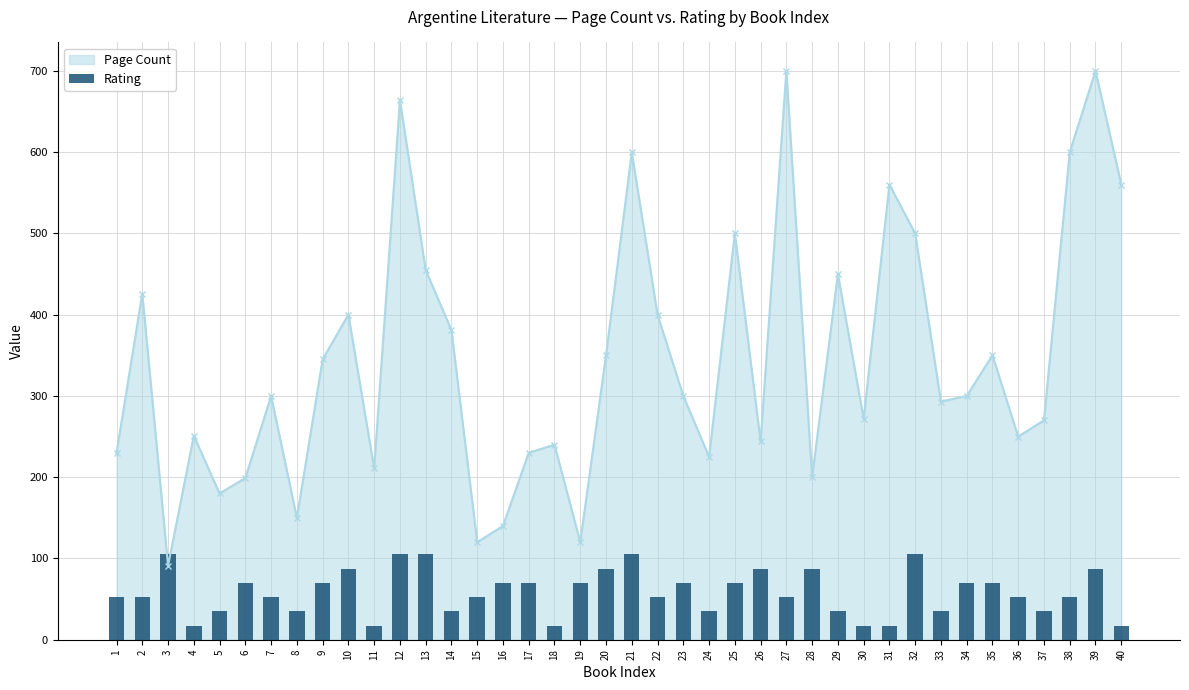

Count the number of categories in the chart.

40